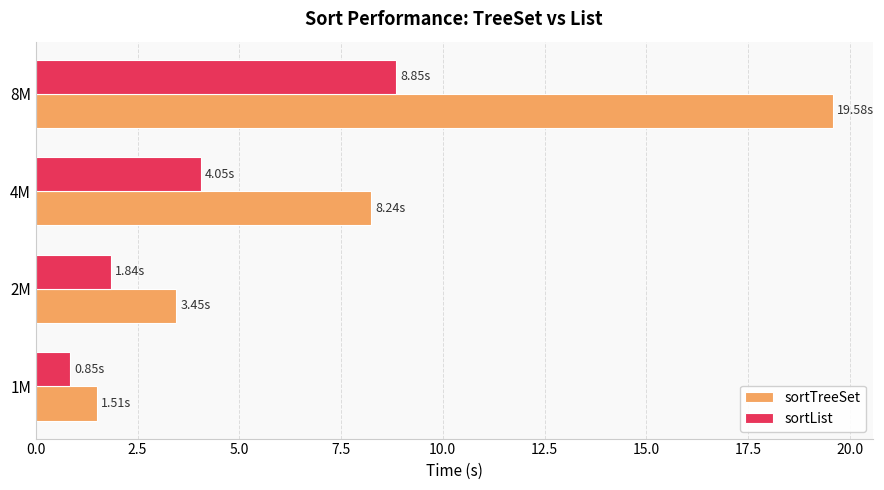

At which category is the sum across all series the highest?

8M